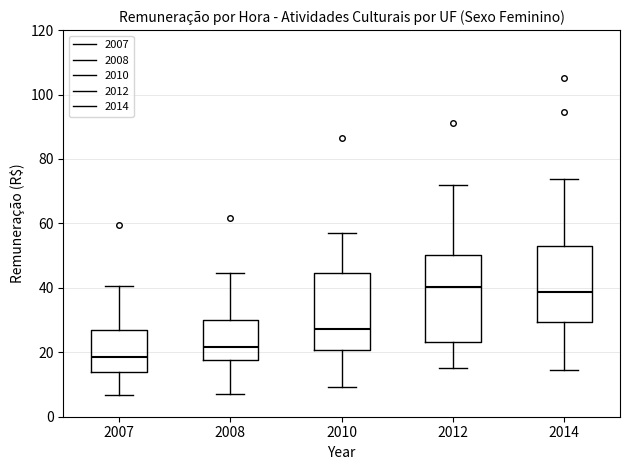

Reading left to right, read every box against the y-axis: the position of its median line, the range the box covers, and the ends of its whiskers. The values are not printed on the chart, so give them approximately, as read against the axis.

2007: median 18, box 14 to 26, whiskers 6 to 40
2008: median 22, box 18 to 30, whiskers 6 to 44
2010: median 28, box 20 to 44, whiskers 10 to 58
2012: median 40, box 24 to 50, whiskers 16 to 72
2014: median 38, box 30 to 54, whiskers 14 to 74